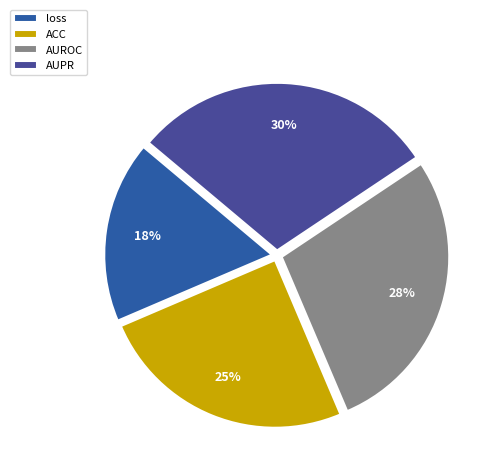

How many segments does this pie chart have?

4